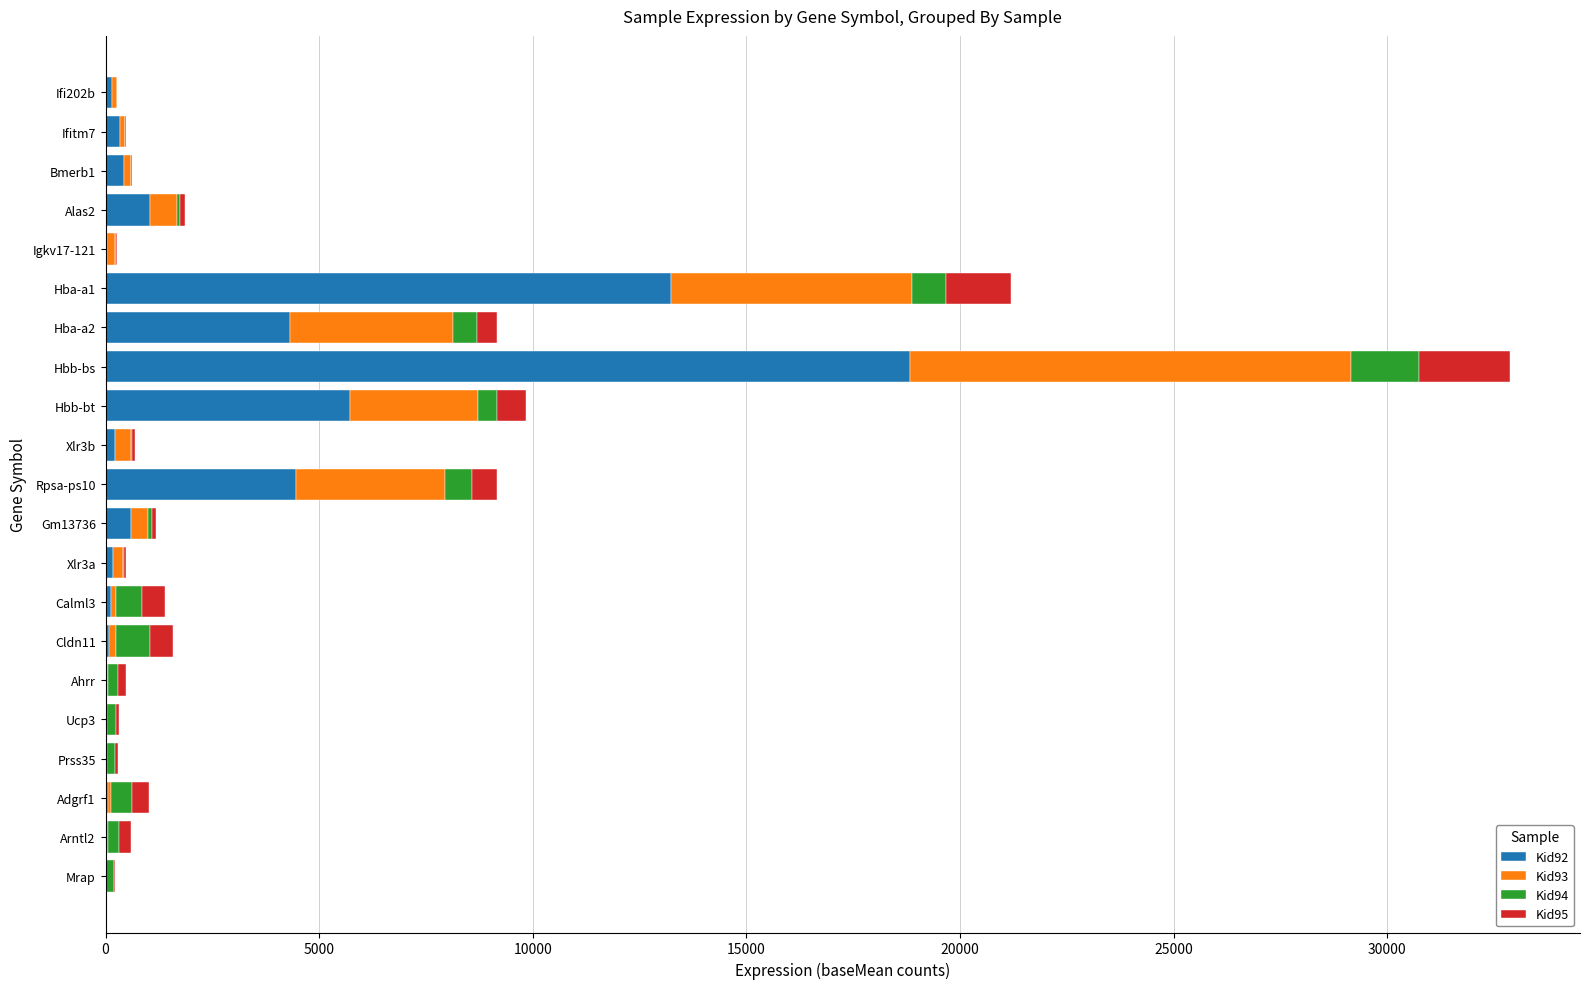

What is the sum of all Kid92 values?

49878.9